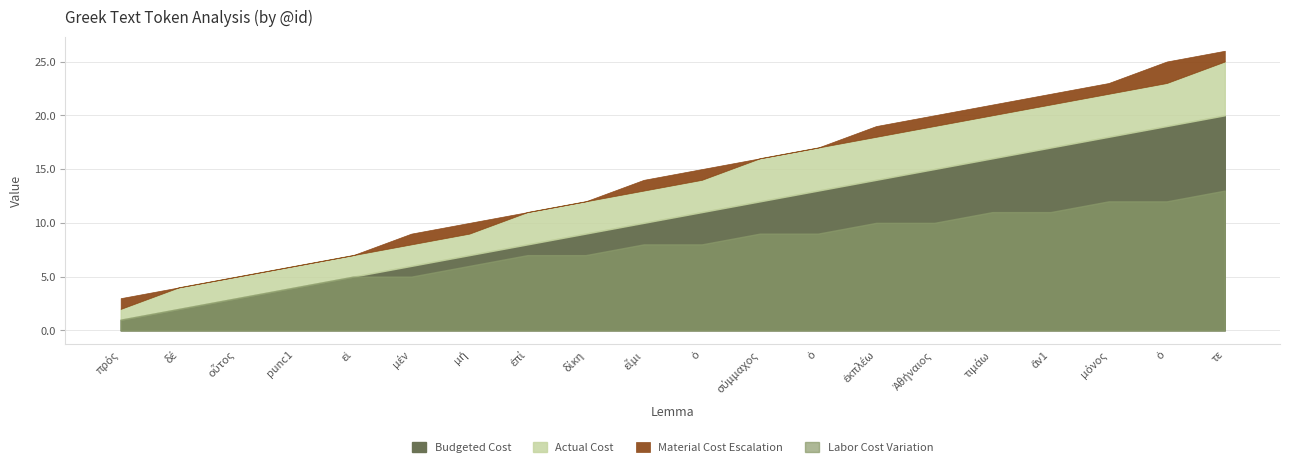

How many data points does each series have?

20